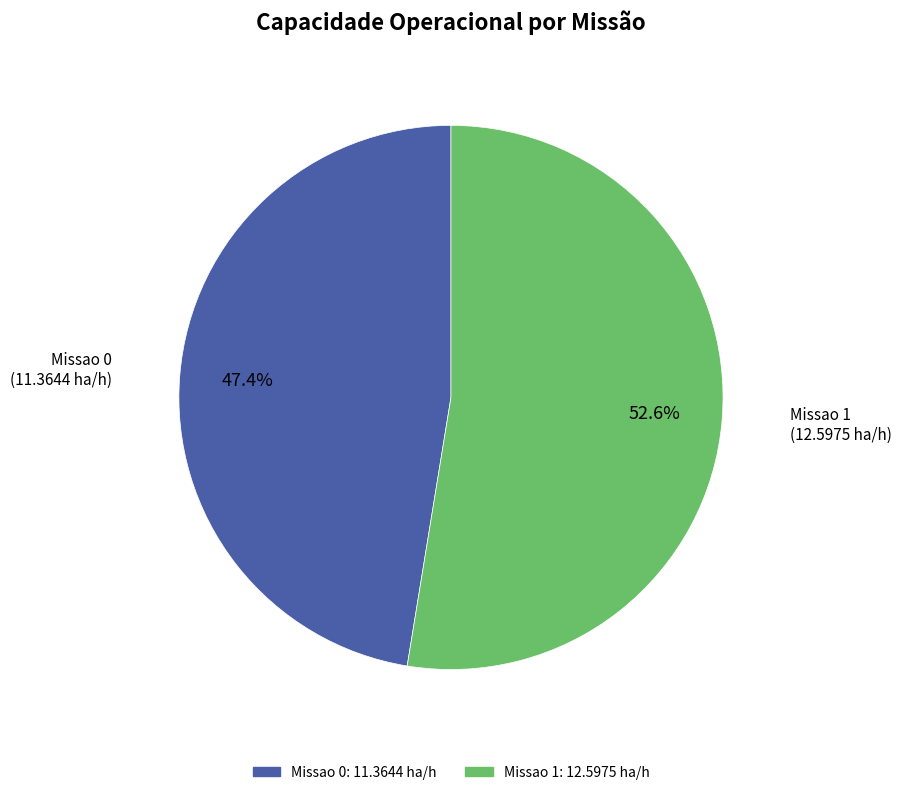

Rank the categories by value from highest to lowest.

Missao 1, Missao 0